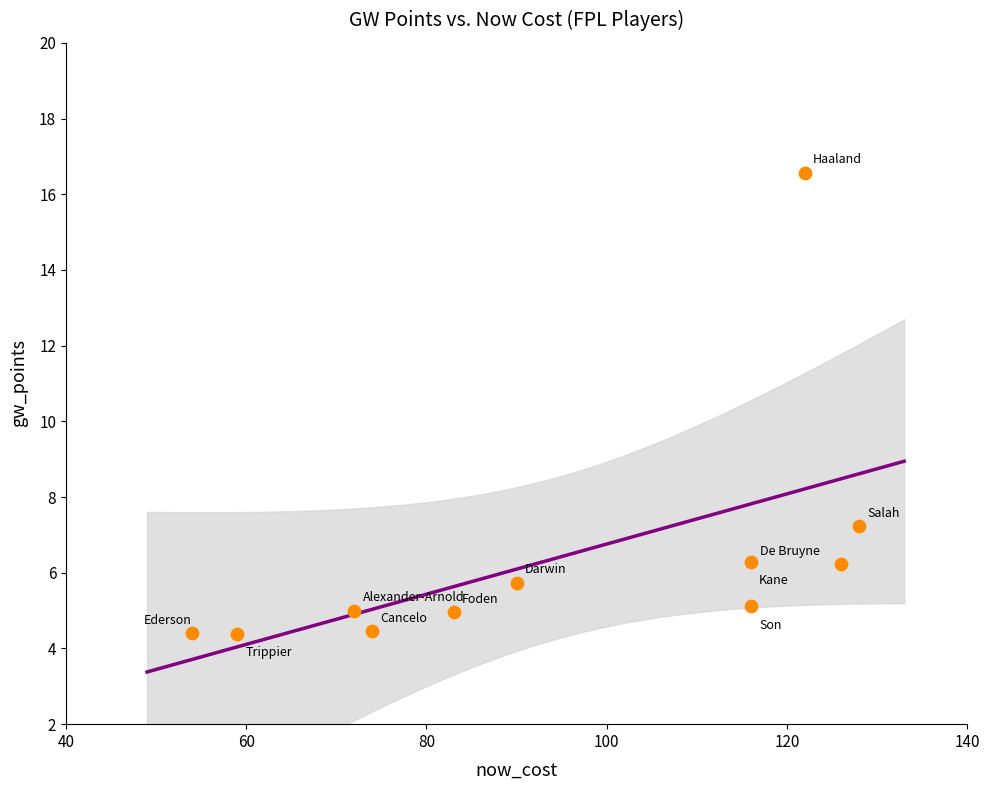

What Y value in the scatter plot is closest to 10?

7.2